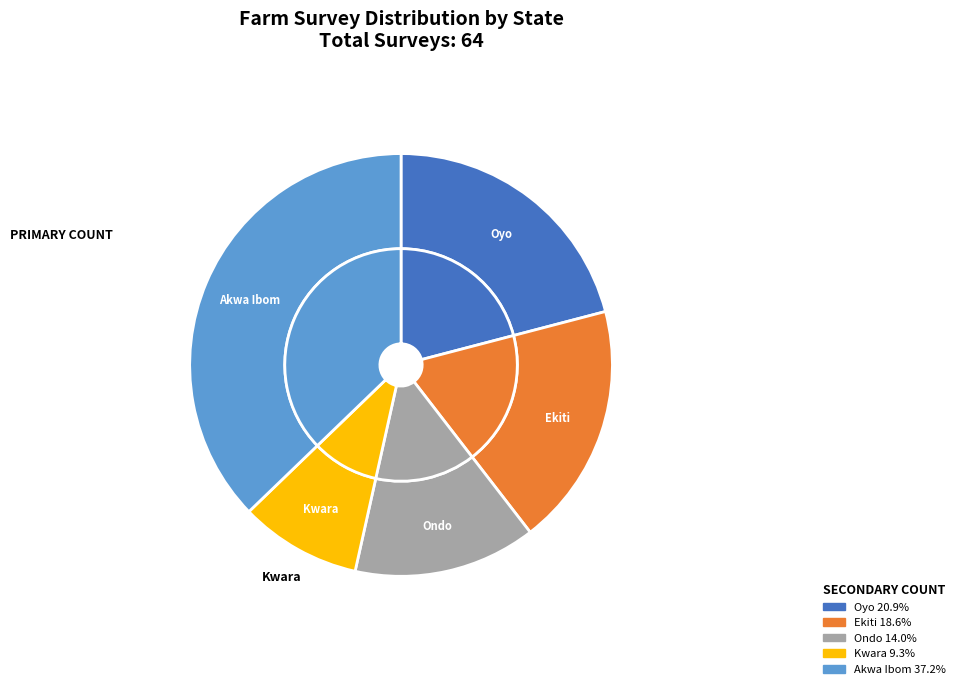

To the nearest percent, what portion does Ekiti represent?

19%